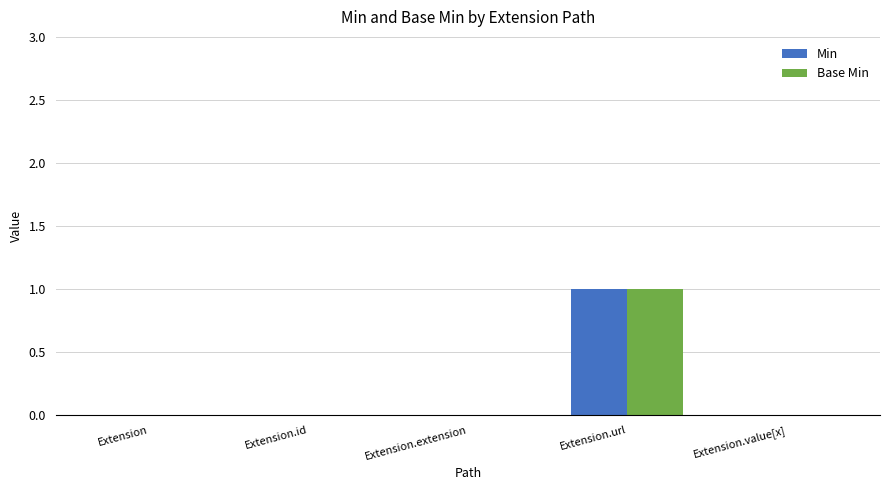

At which category is the sum across all series the highest?

Extension.url